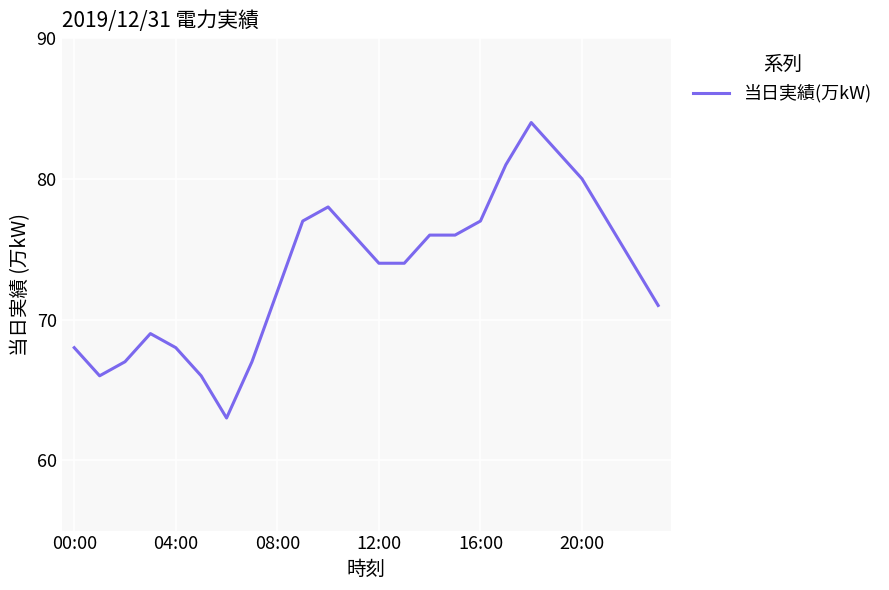

What is the maximum value shown in the chart?

84